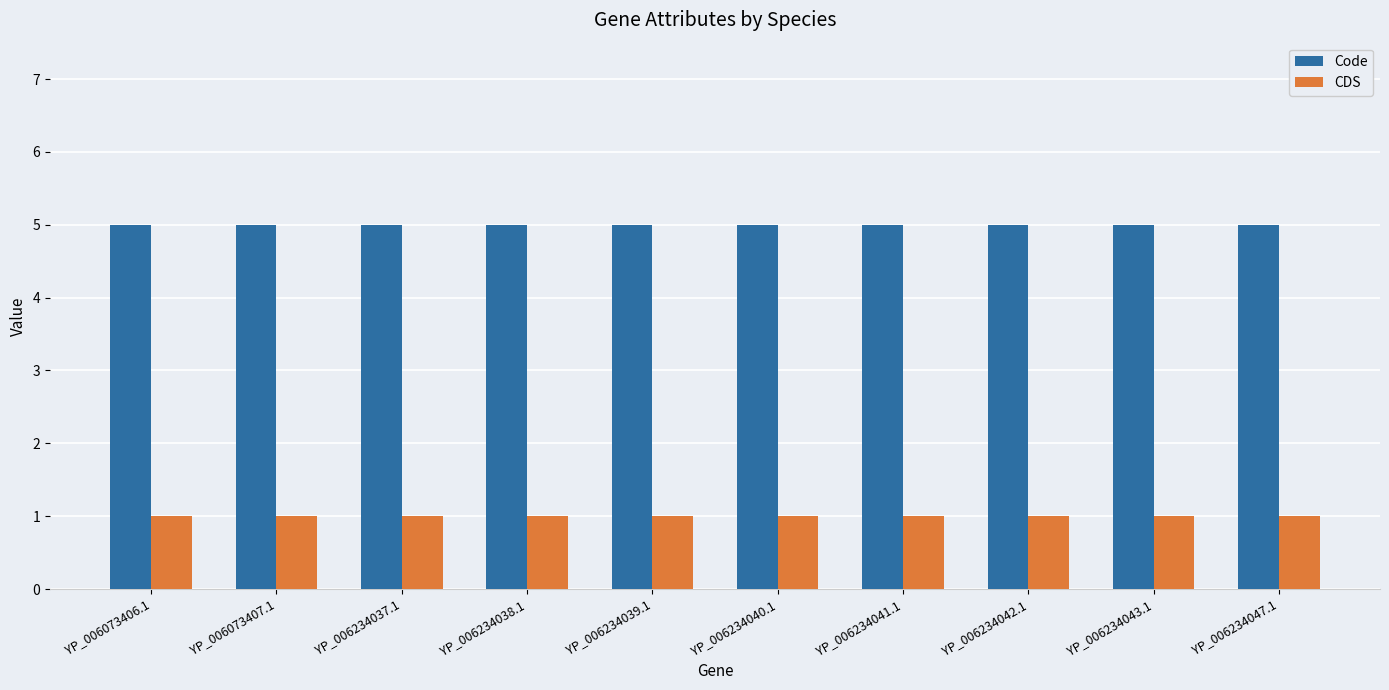

Is the value of Code at YP_006234037.1 greater than the value of CDS at YP_006234043.1?

Yes